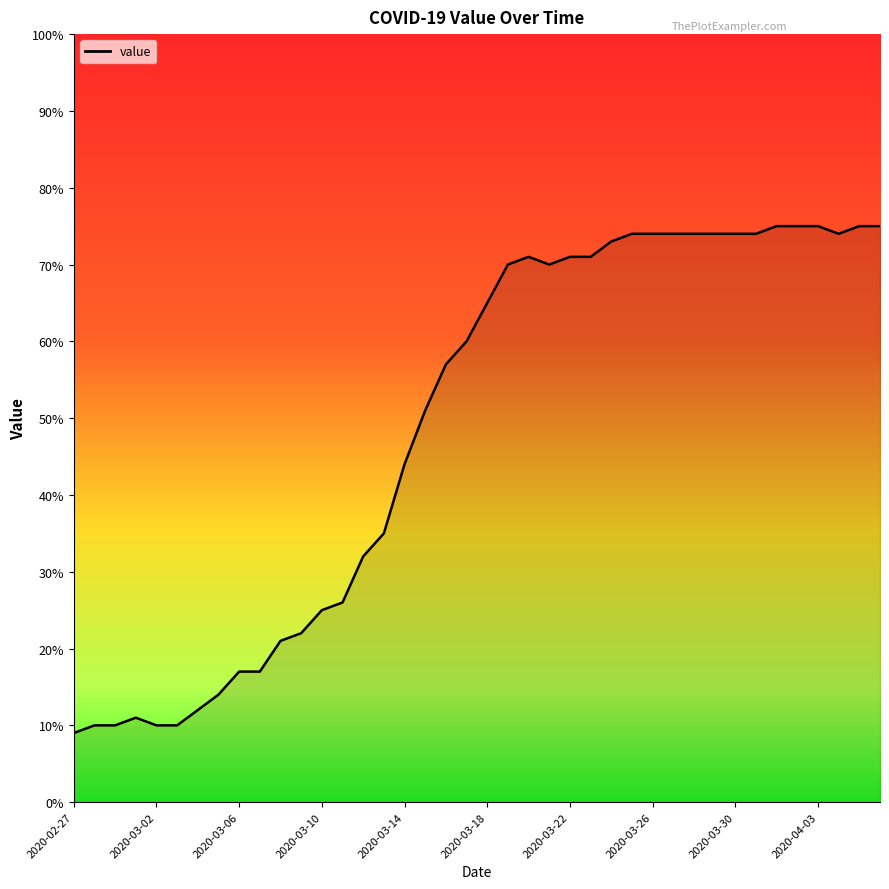

What is the difference between the maximum and minimum values?

66